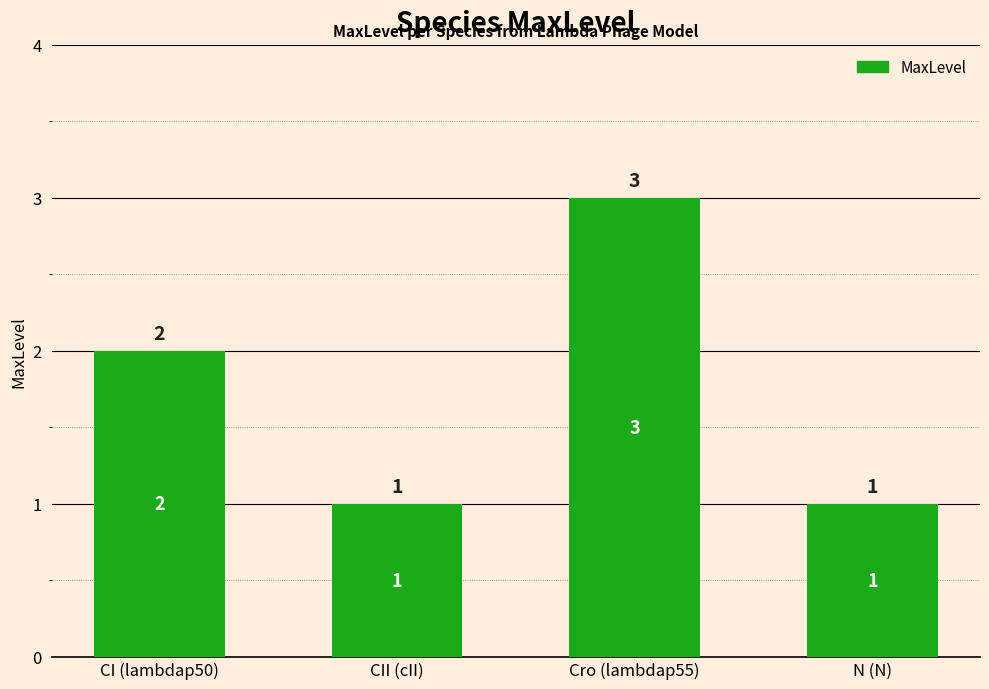

What is the ratio of the value at CI (lambdap50) to the value at CII (cII)?

2.0